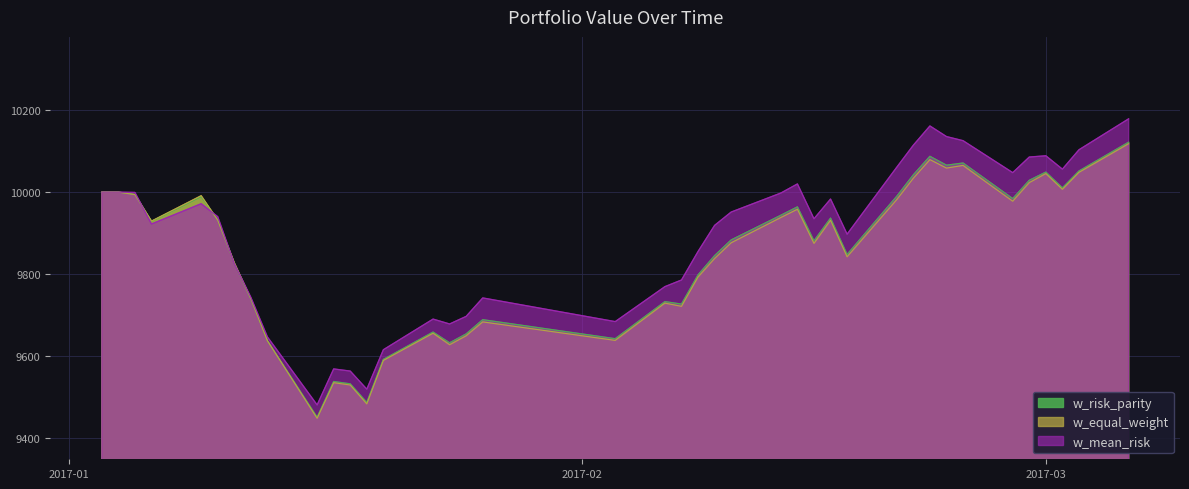

At which label does w_equal_weight reach its peak?

2017-03-06